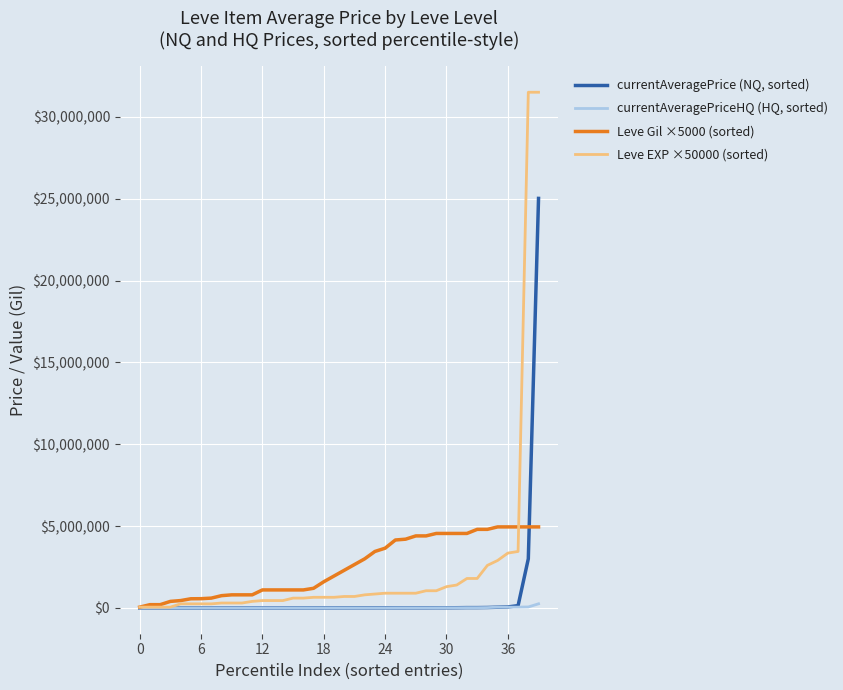

What is the minimum value for Leve Gil ×5000 (sorted)?

50000